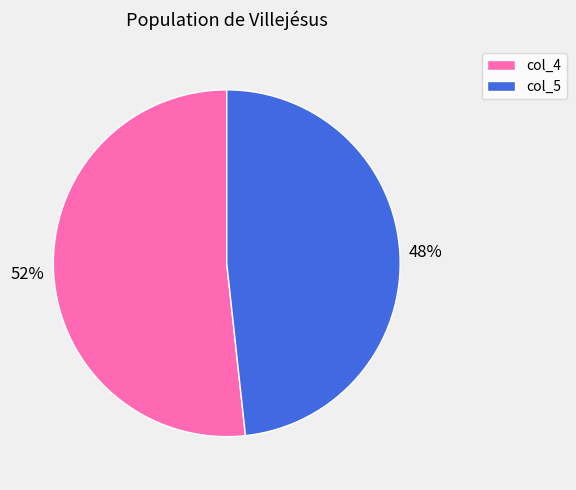

Is there any slice that represents more than half of the pie?

Yes